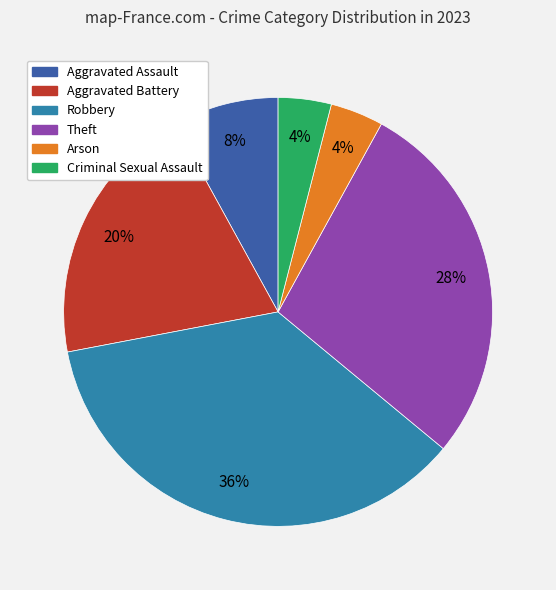

To the nearest percent, what is the average slice percentage?

17%